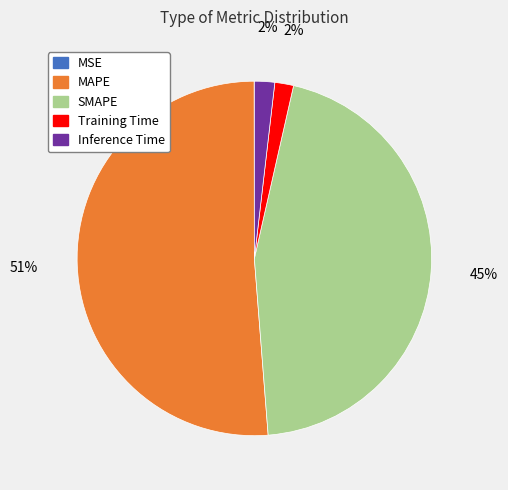

To the nearest percent, what is the difference between the MAPE and Inference Time slice percentages?

49%